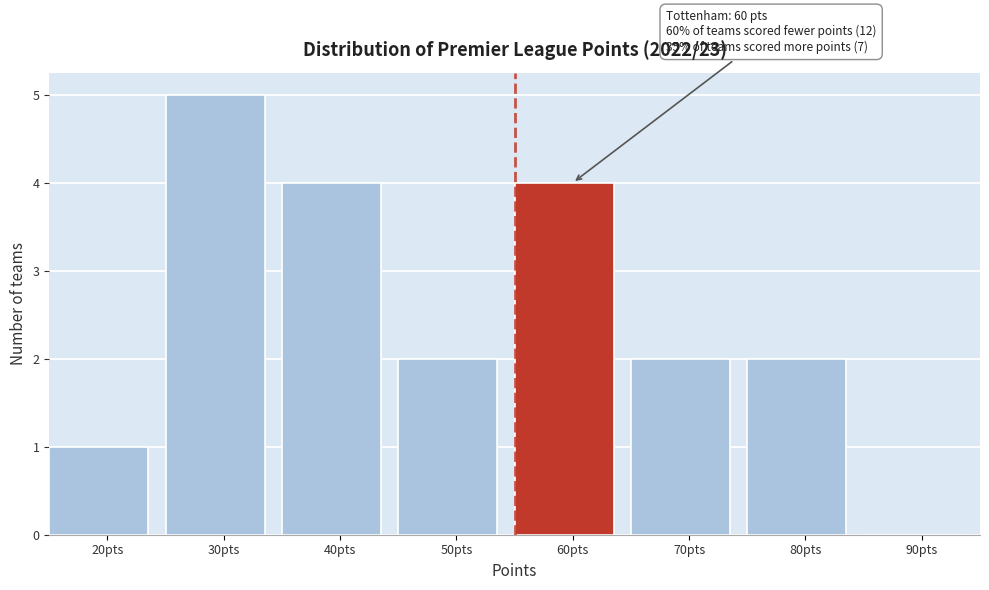

Reading left to right, extract all data points from this chart.

20pts=1	30pts=5	40pts=4	50pts=2	60pts=4	70pts=2	80pts=2	90pts=0